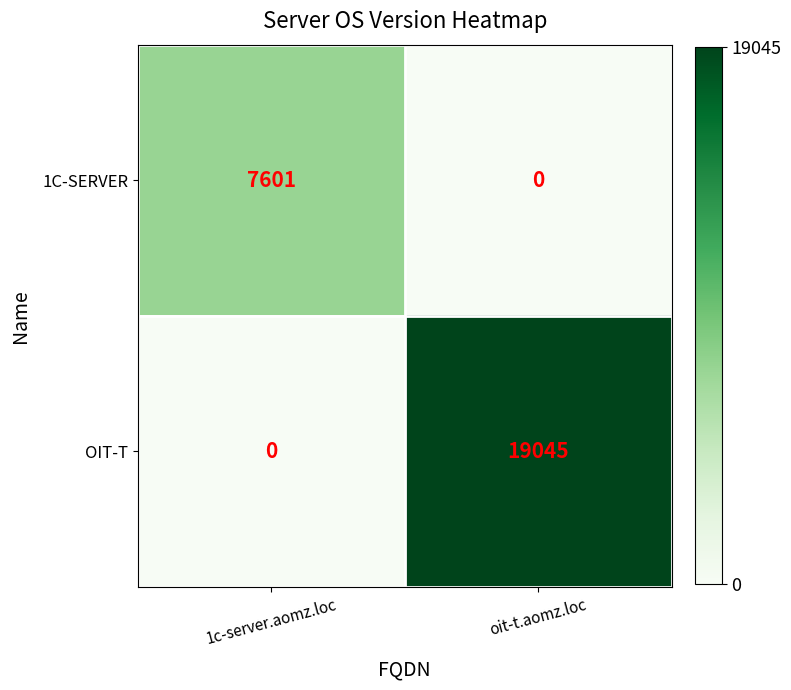

The 1C-SERVER series shows 10996 at 1c-server.aomz.loc. True or false?

False